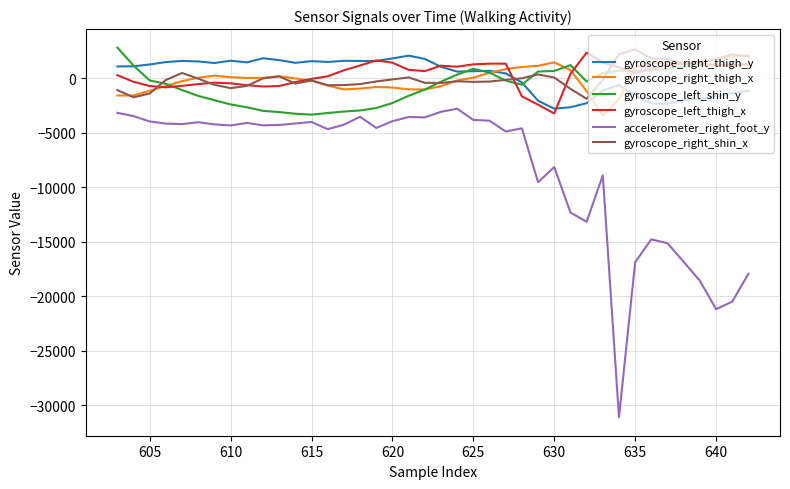

What are all the series names shown in the legend?

gyroscope_right_thigh_y, gyroscope_right_thigh_x, gyroscope_left_shin_y, gyroscope_left_thigh_x, accelerometer_right_foot_y, gyroscope_right_shin_x